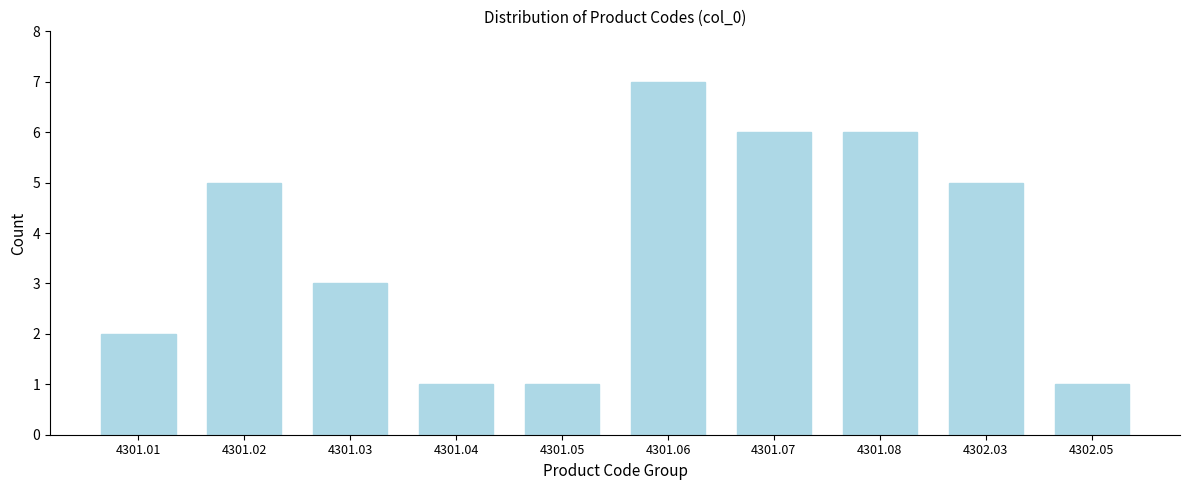

Reading left to right, what are all the values shown in this chart?

4301.01=2	4301.02=5	4301.03=3	4301.04=1	4301.05=1	4301.06=7	4301.07=6	4301.08=6	4302.03=5	4302.05=1